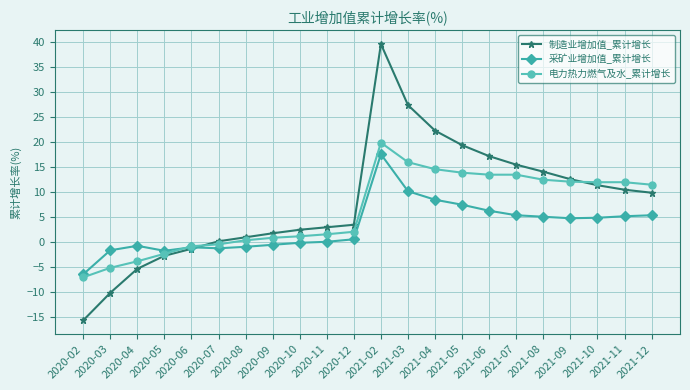

Is this an area chart (filled region under the line)?

No